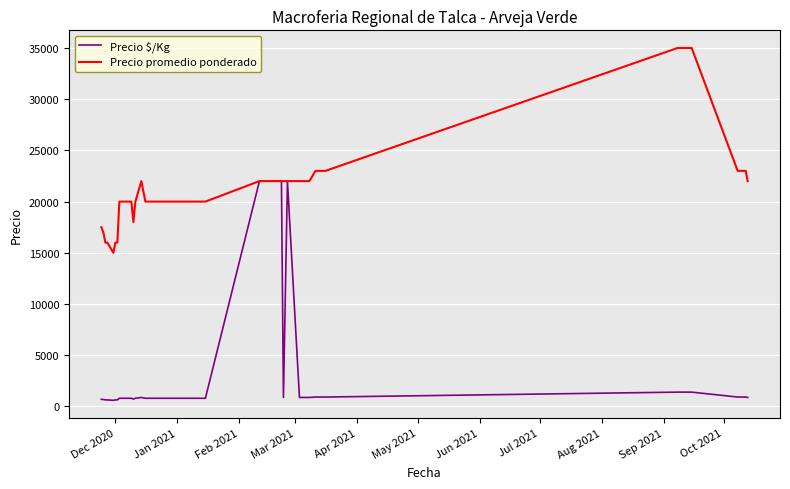

What is the highest value of the Precio promedio ponderado series?

35000